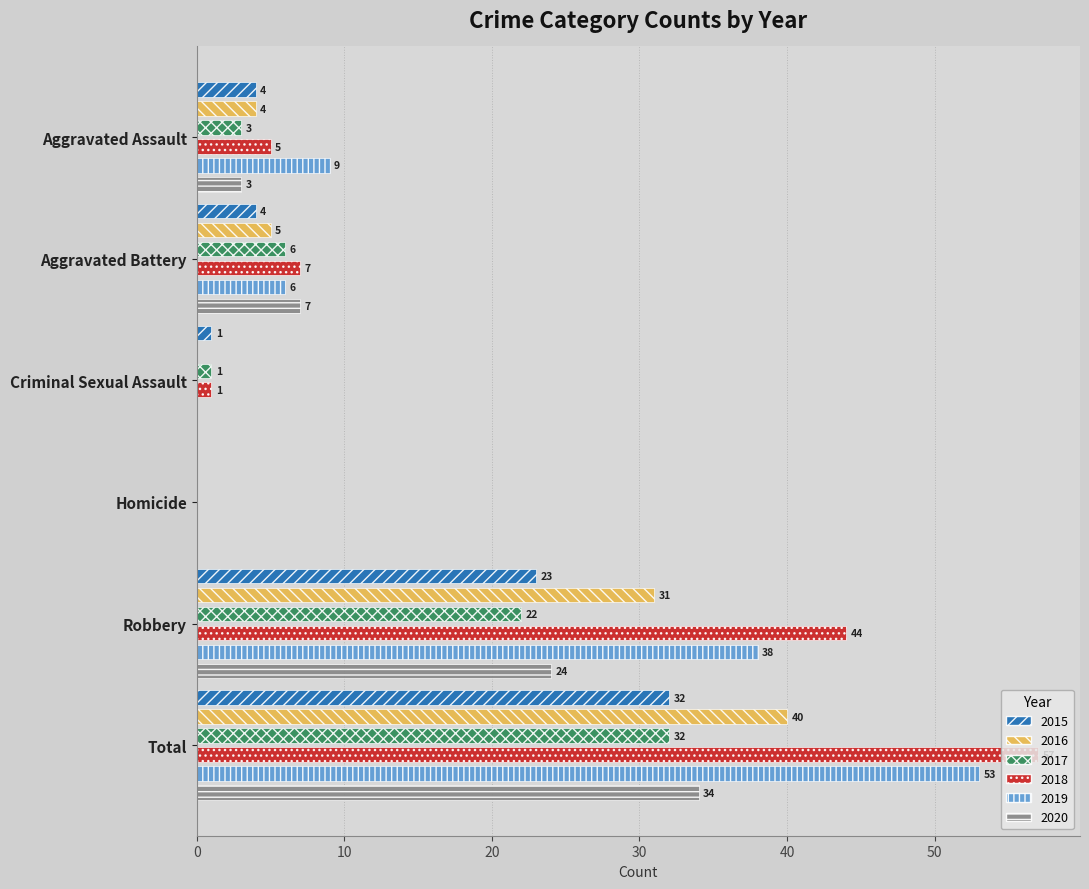

Where is 2015 nearest to the value 16?

Robbery